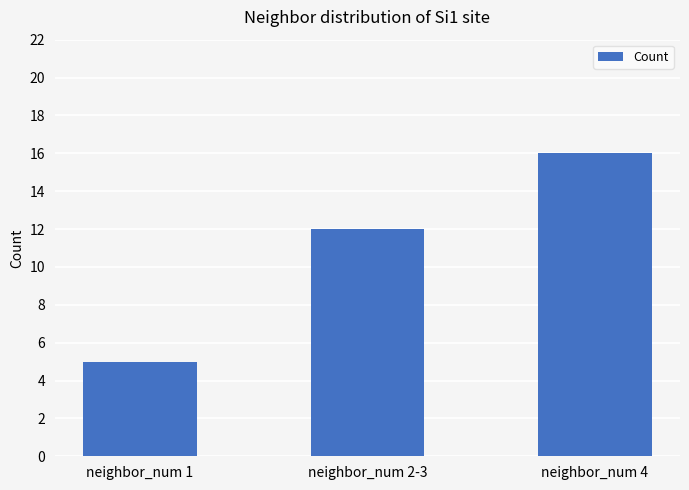

What is the sum of the values at neighbor_num 2-3 and neighbor_num 4?

28